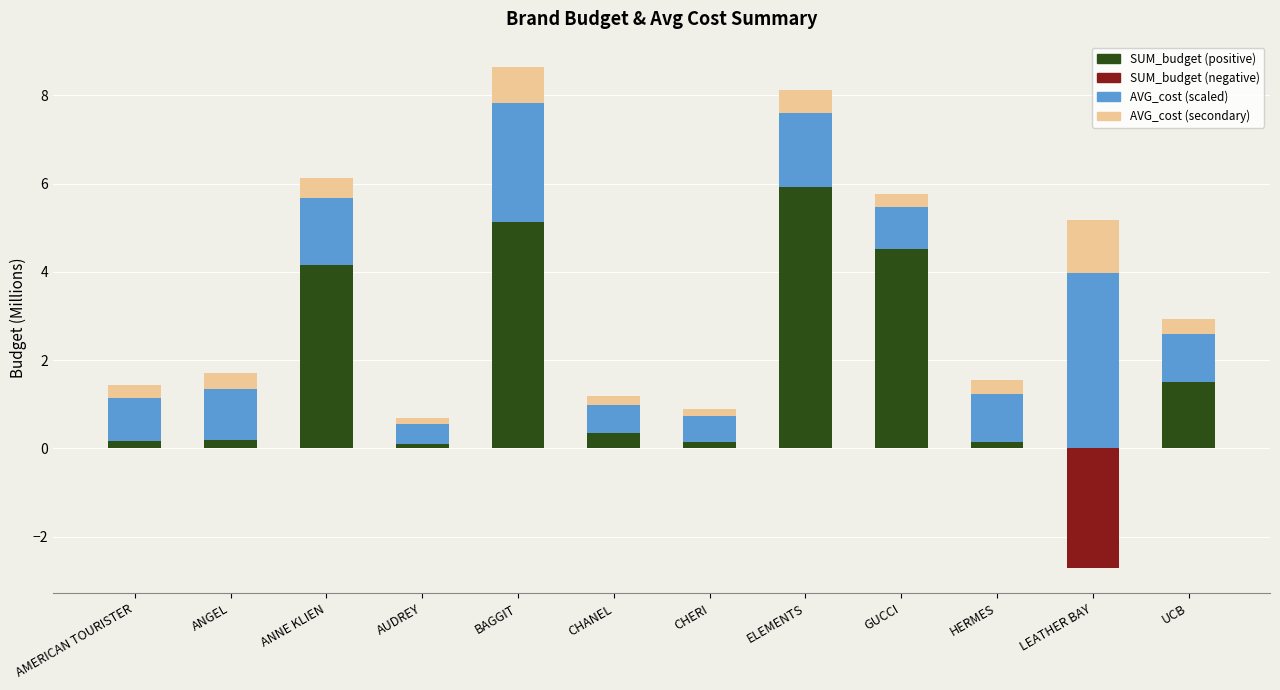

How many groups of bars are there?

12